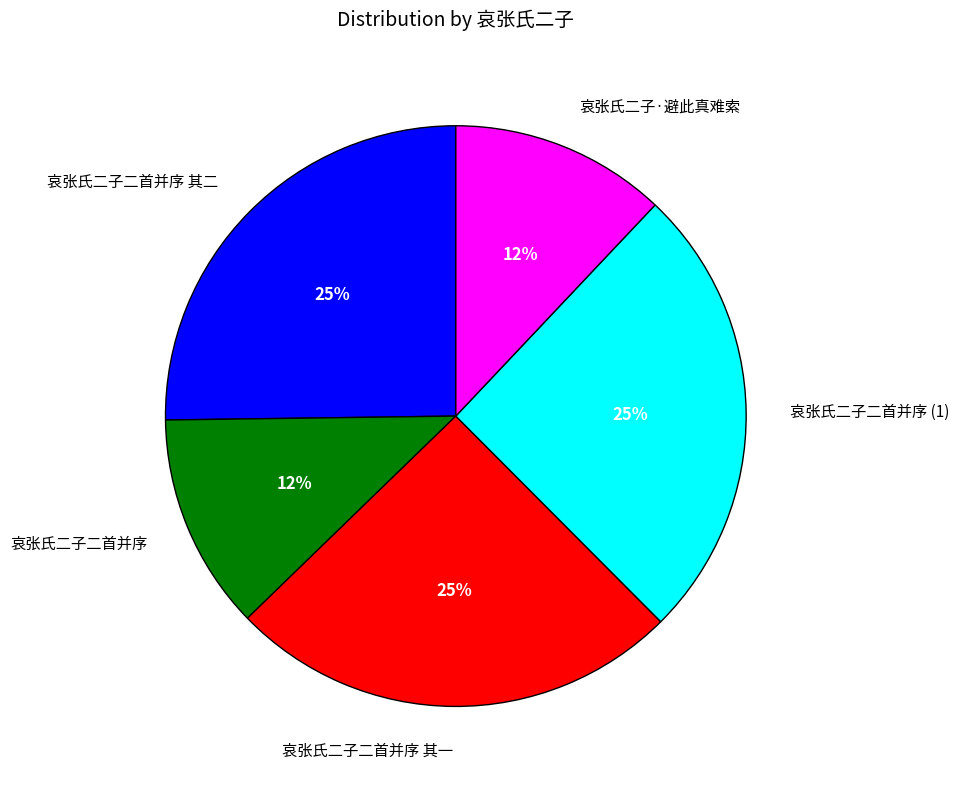

Count the number of slices in the pie.

5